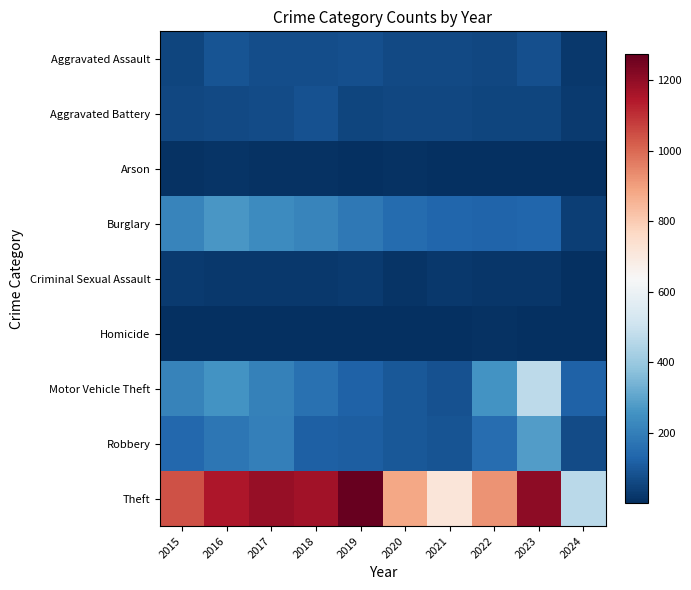

Which category has the lowest value across all series?

2023